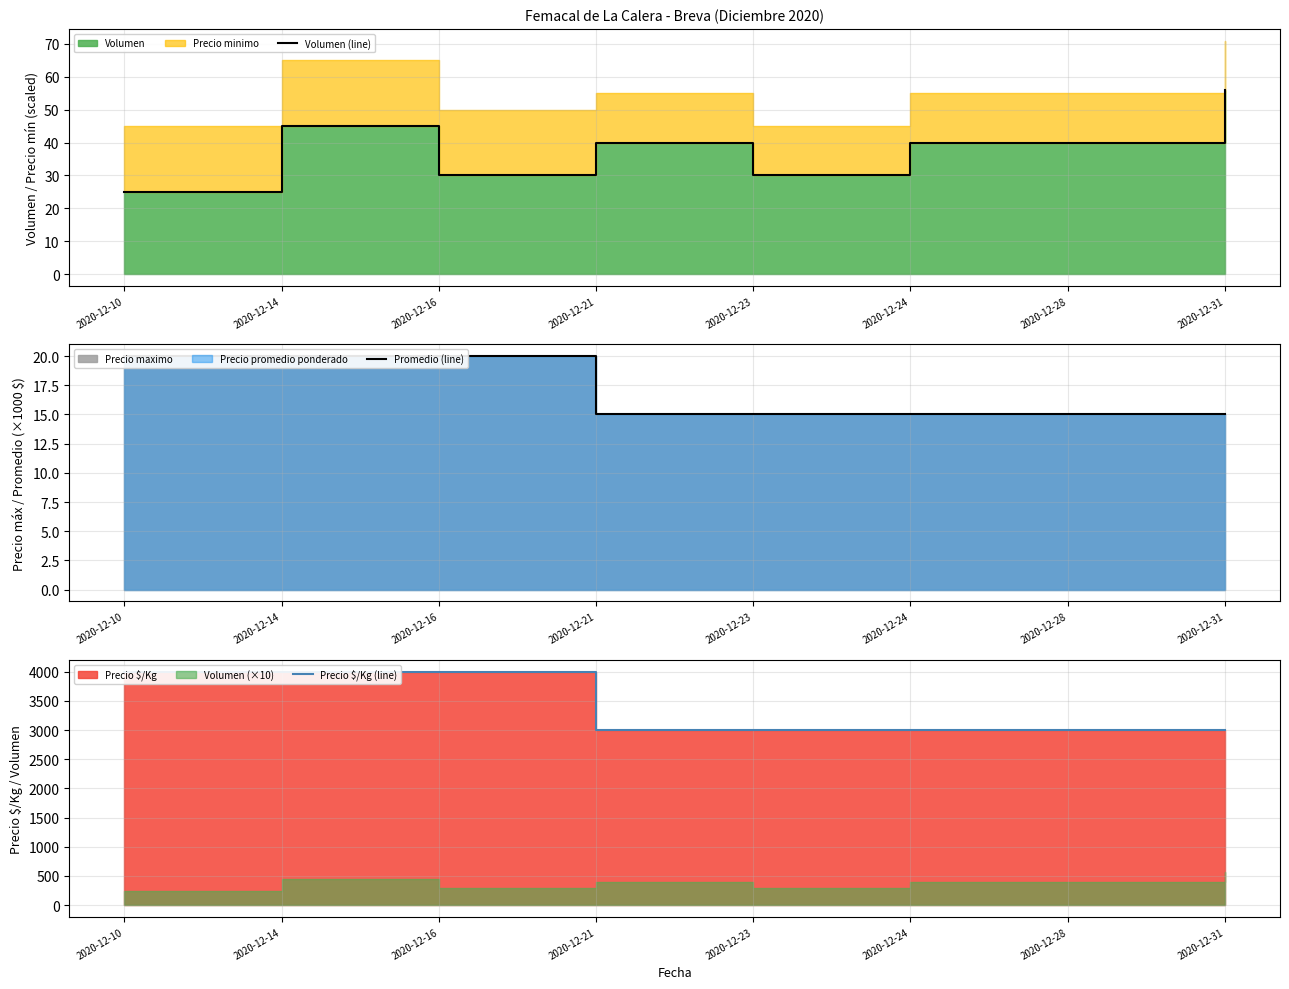

Rank the series at 2020-12-23 from highest to lowest value.

Precio $/Kg (line), Volumen (line), Promedio (line)